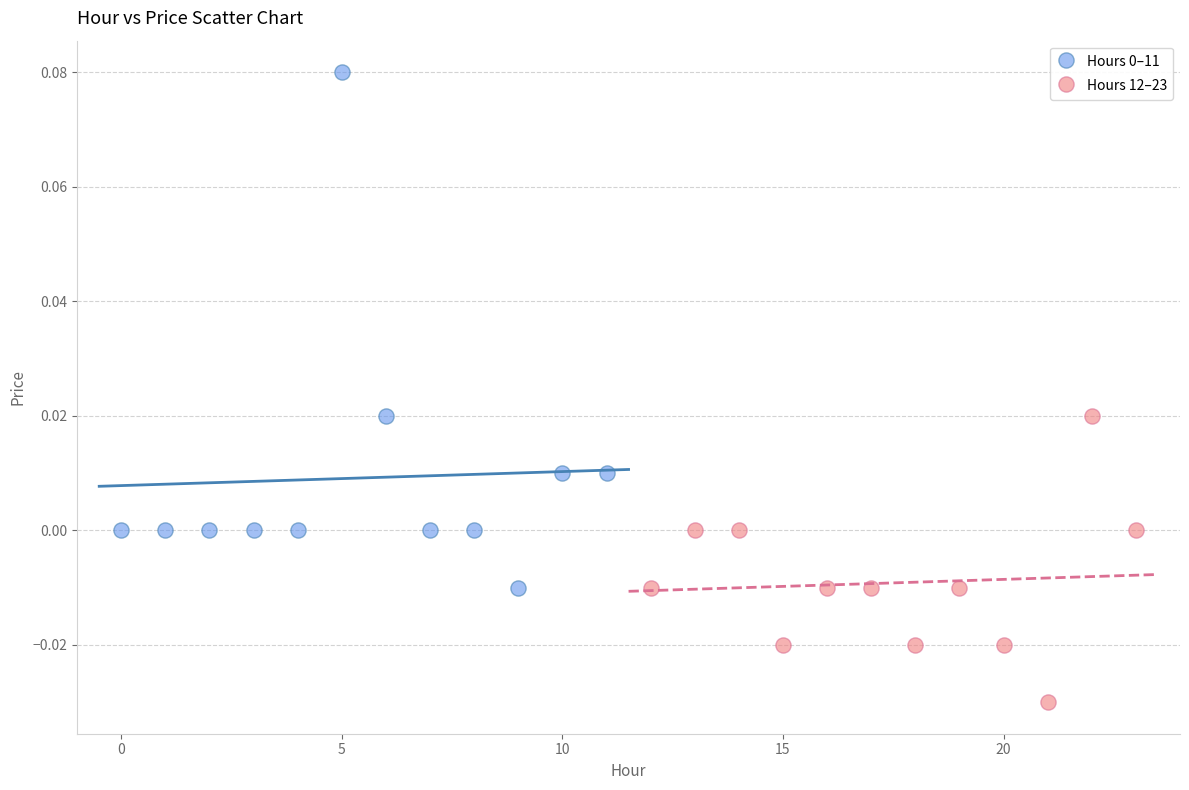

Which series contains the lowest Y value?

Hours 12–23